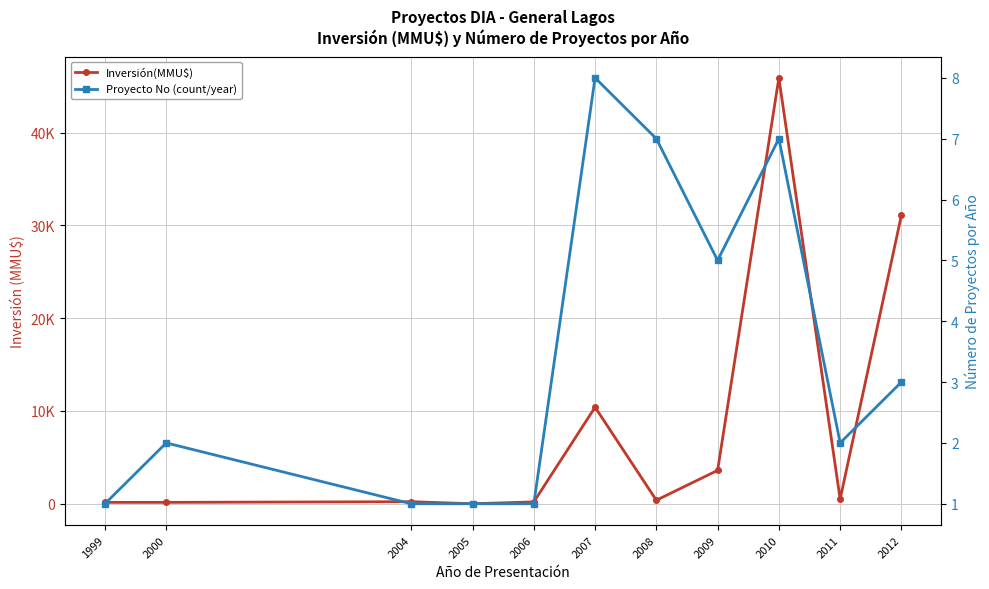

Is this an area chart (filled region under the line)?

No